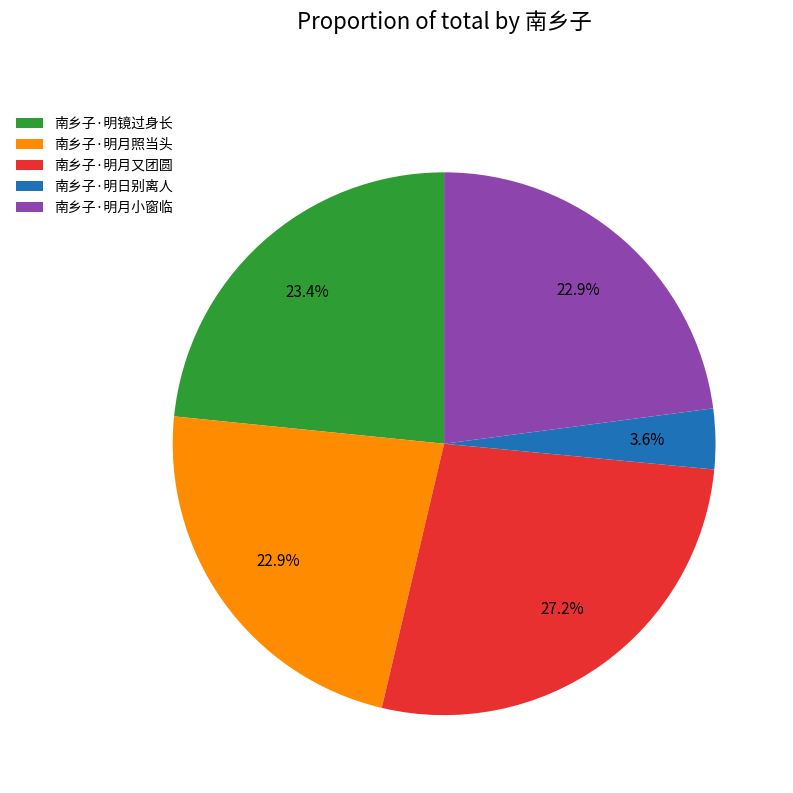

Approximately how many times larger is the value at 南乡子·明月又团圆 compared to 南乡子·明镜过身长?

1.2